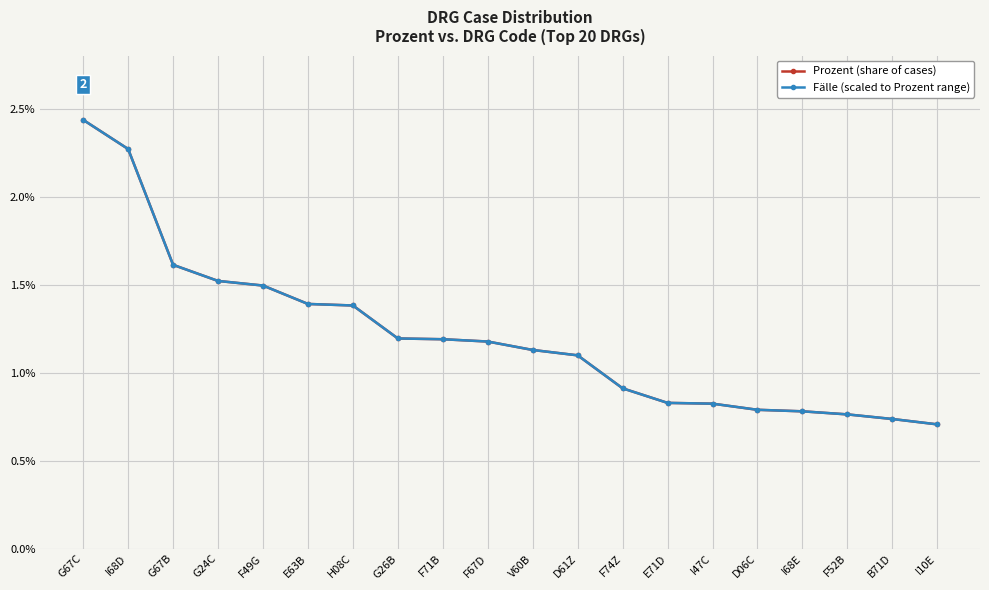

Which series has the largest total across all categories?

Prozent (share of cases)